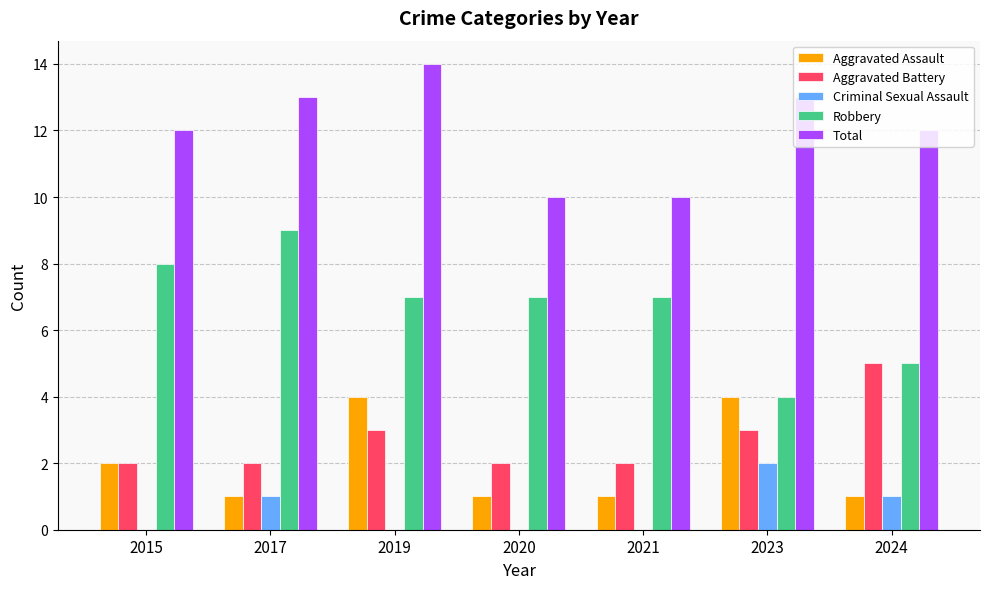

Which series has the largest total across all categories?

Total